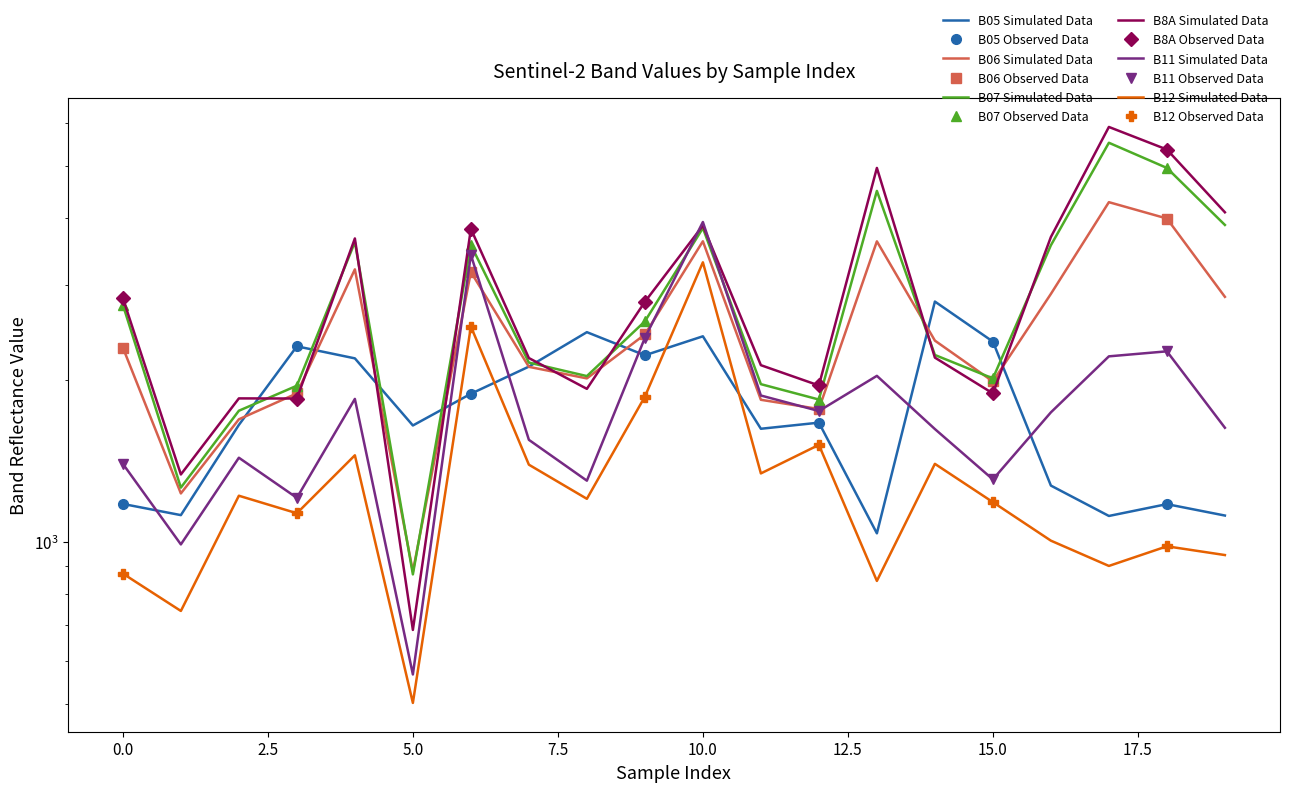

What is the value of the B07 point at the 9th from the left?

2032